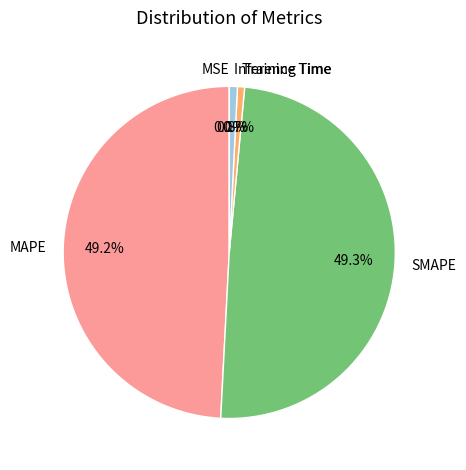

The SMAPE slice represents 39% of the pie. True or false?

False